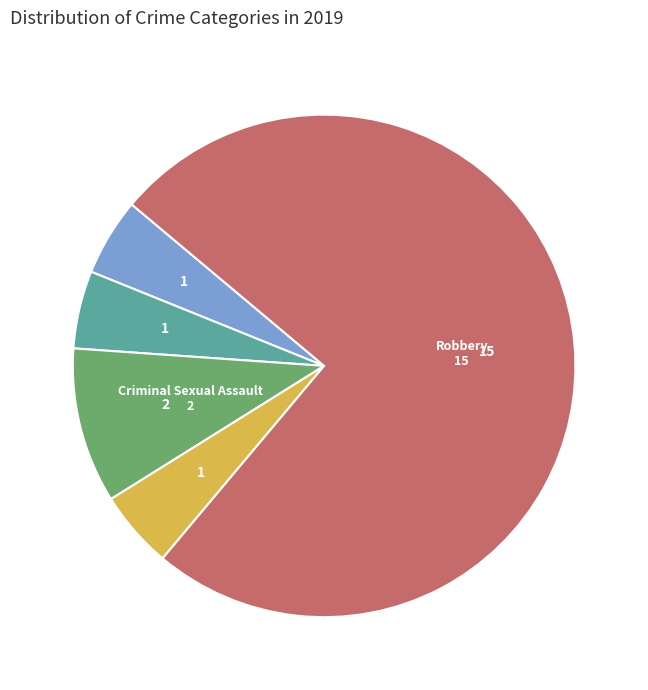

Is there a majority slice in this chart?

Yes